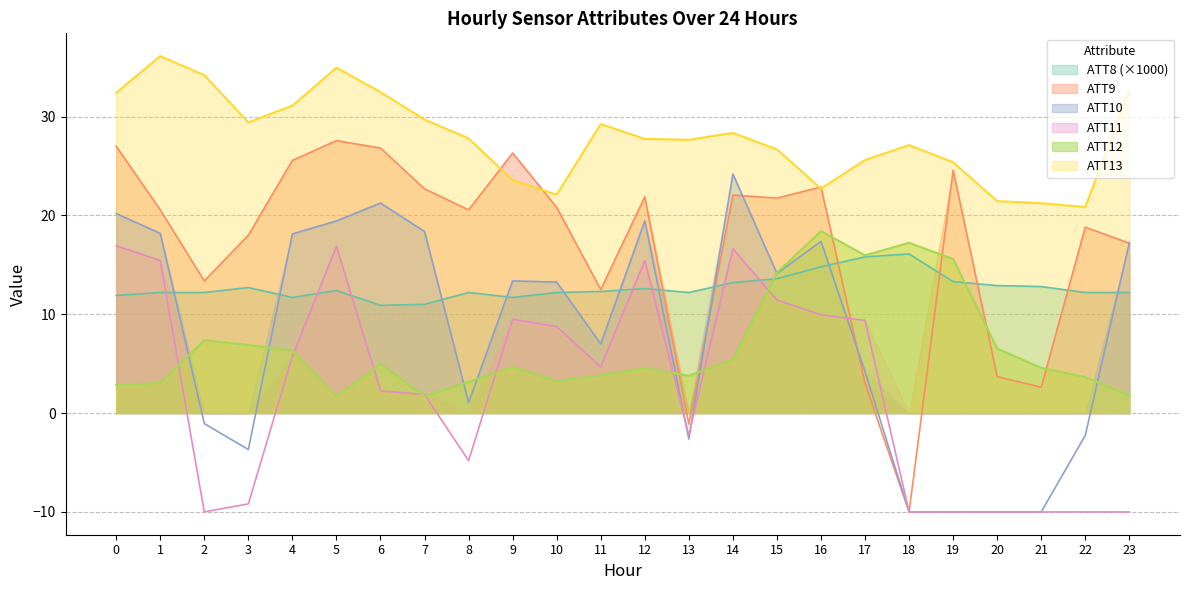

How many lines are shown in the chart?

6